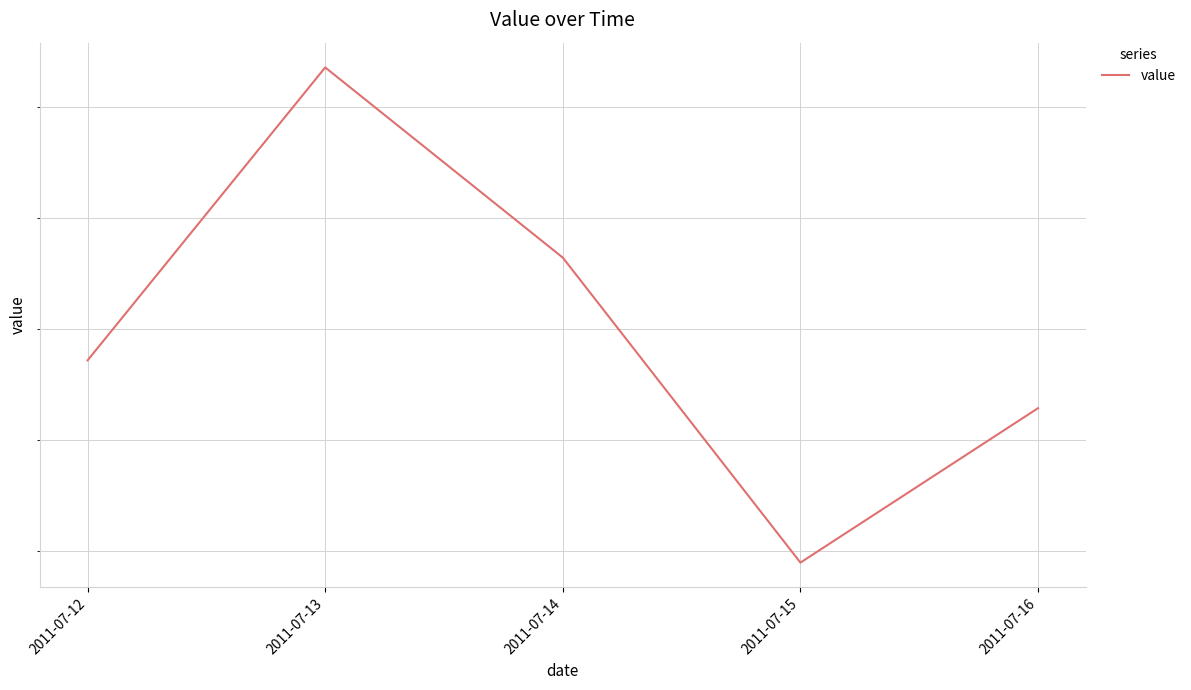

Count the values in the range 0 to 1.

5